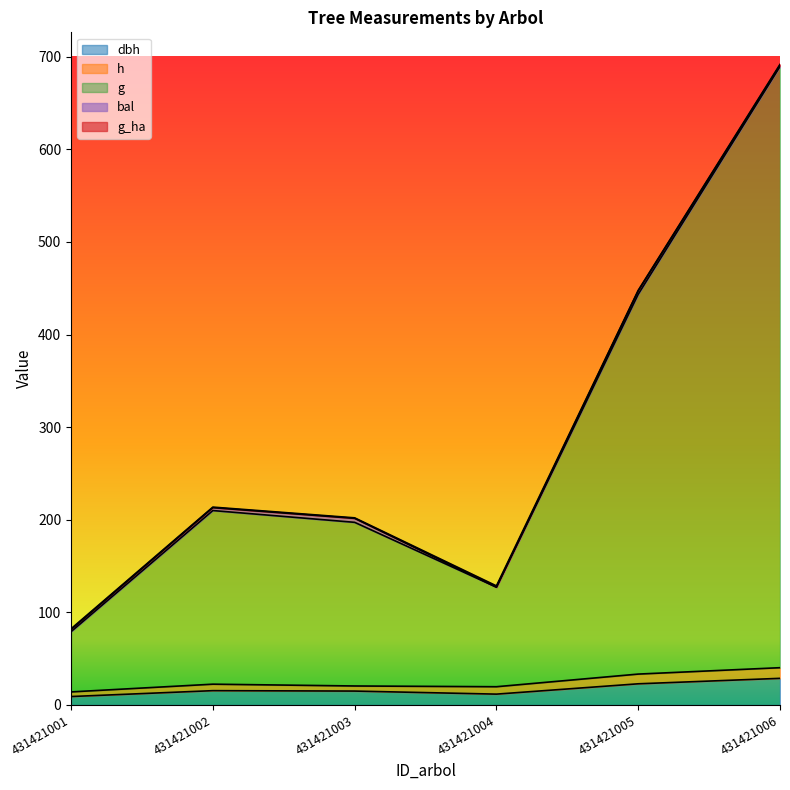

What is the difference between the maximum and second lowest values in the bal series?

2.9